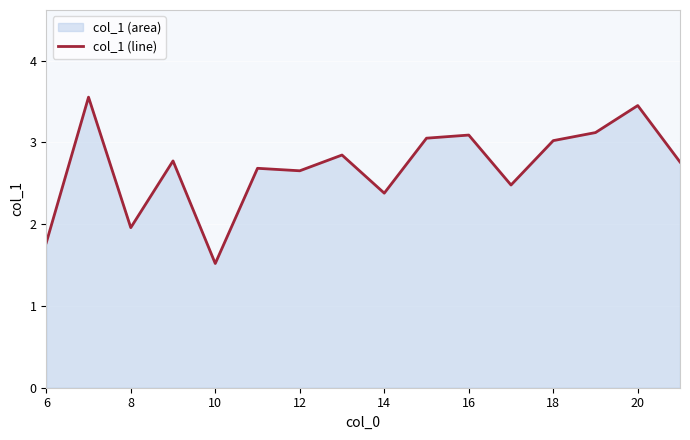

Which label corresponds to the smallest value in the chart?

10